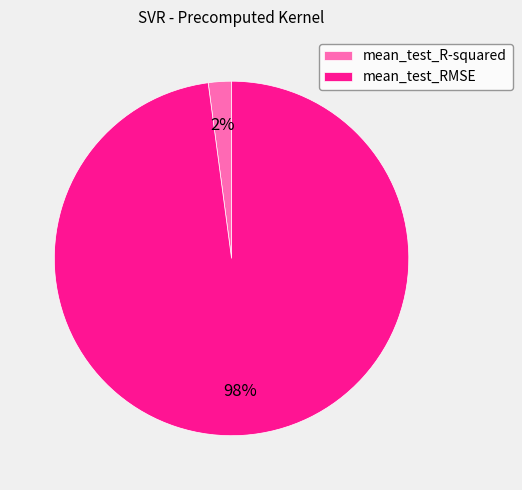

Is the sum of mean_test_RMSE and mean_test_R-squared greater than half?

Yes